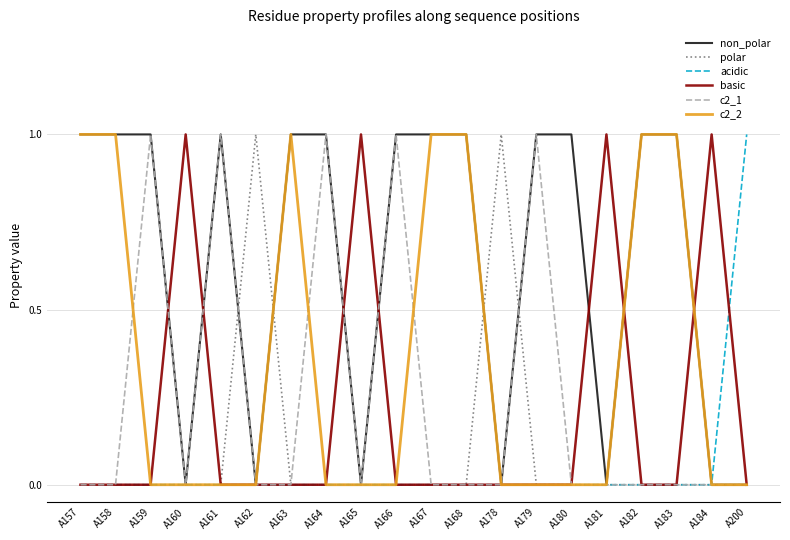

The acidic series shows 0 at A164. True or false?

True